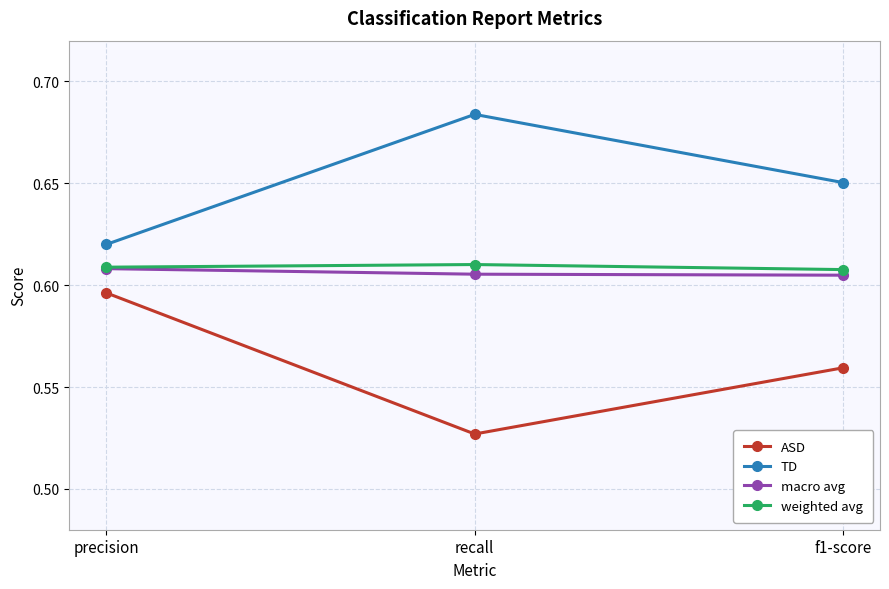

What position from the left is recall?

2